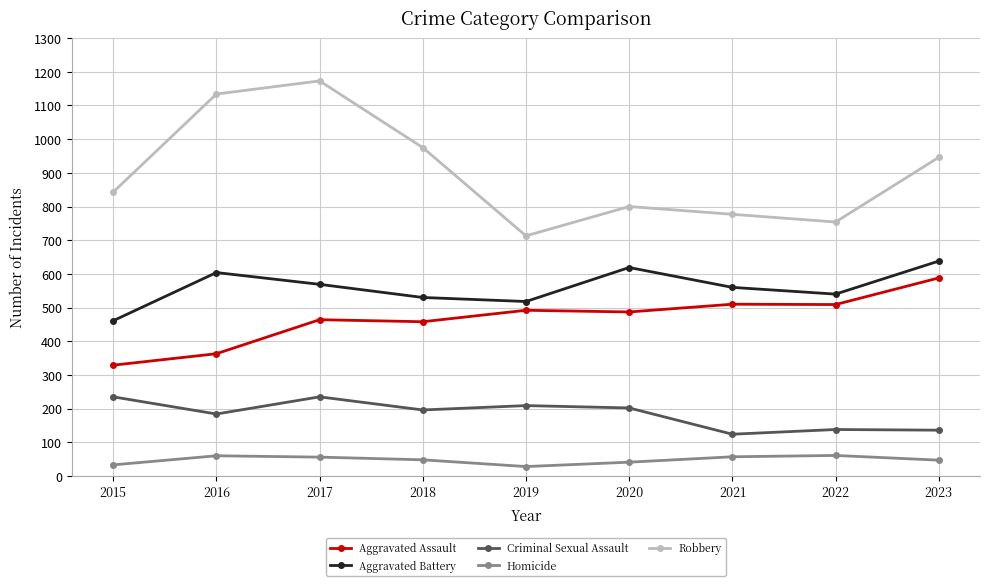

What is the lowest value of the Homicide series?

28